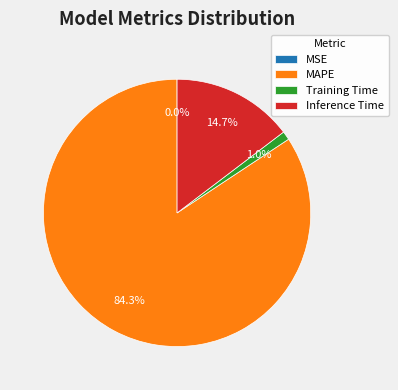

Which slice is the largest?

MAPE